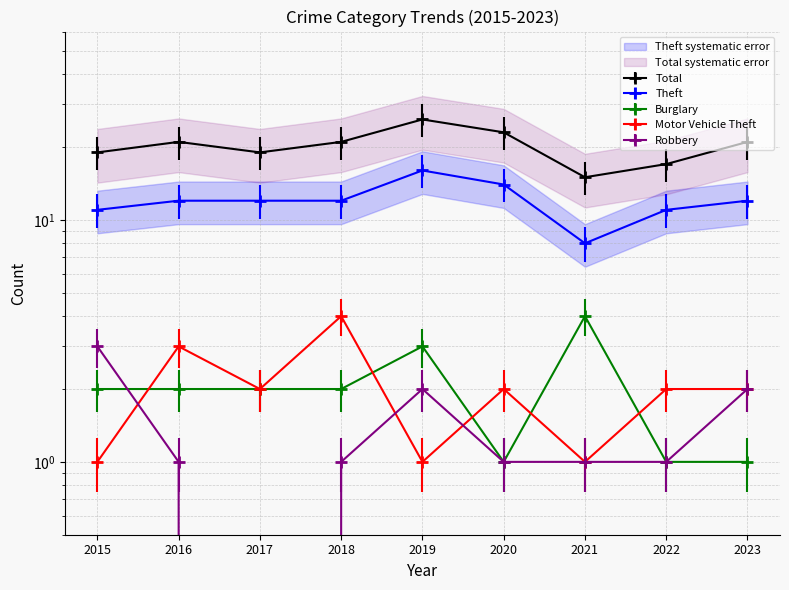

List the labels in order of Burglary value, smallest first.

2020, 2022, 2023, 2015, 2016, 2017, 2018, 2019, 2021